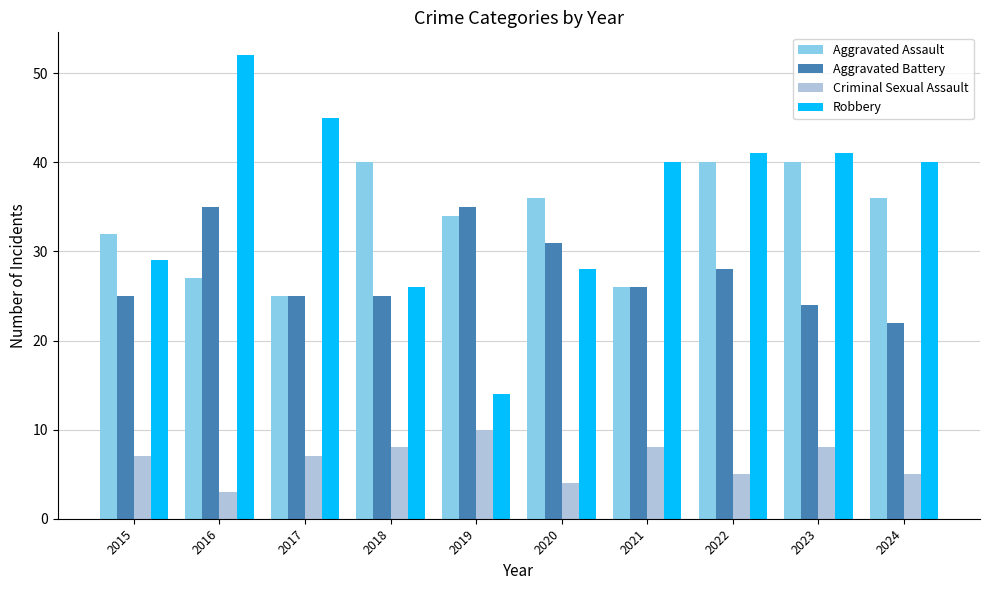

What is the difference between the maximum and minimum values in the Aggravated Battery series?

13